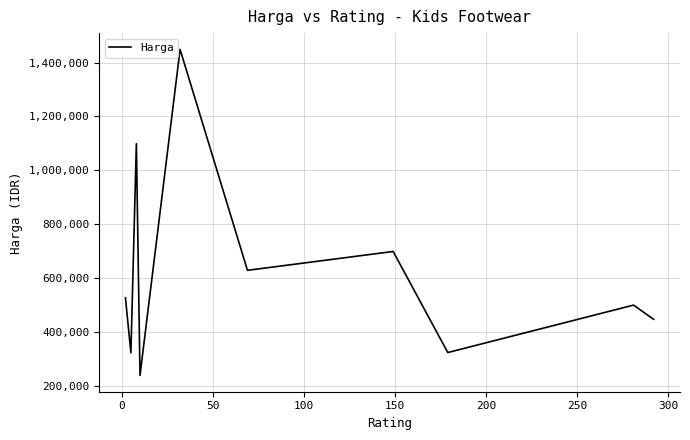

What is the smallest value displayed?

239000